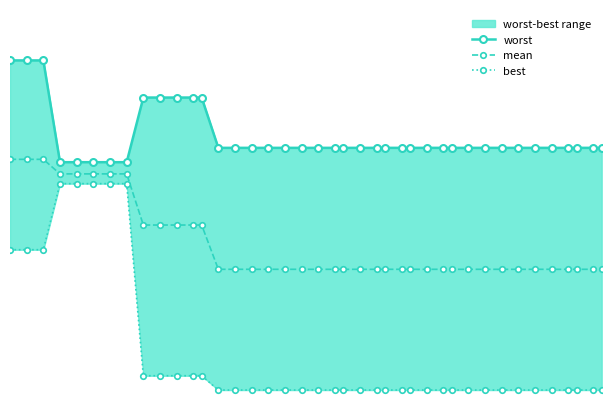

Which series has the largest range (max minus min)?

best